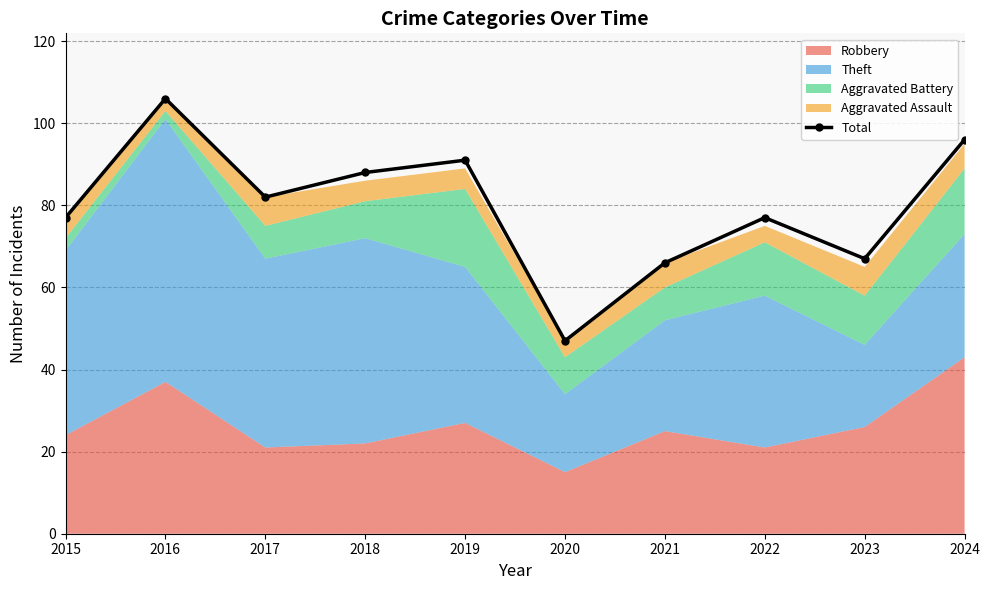

What is the difference between the values at 2021 and 2023?

1